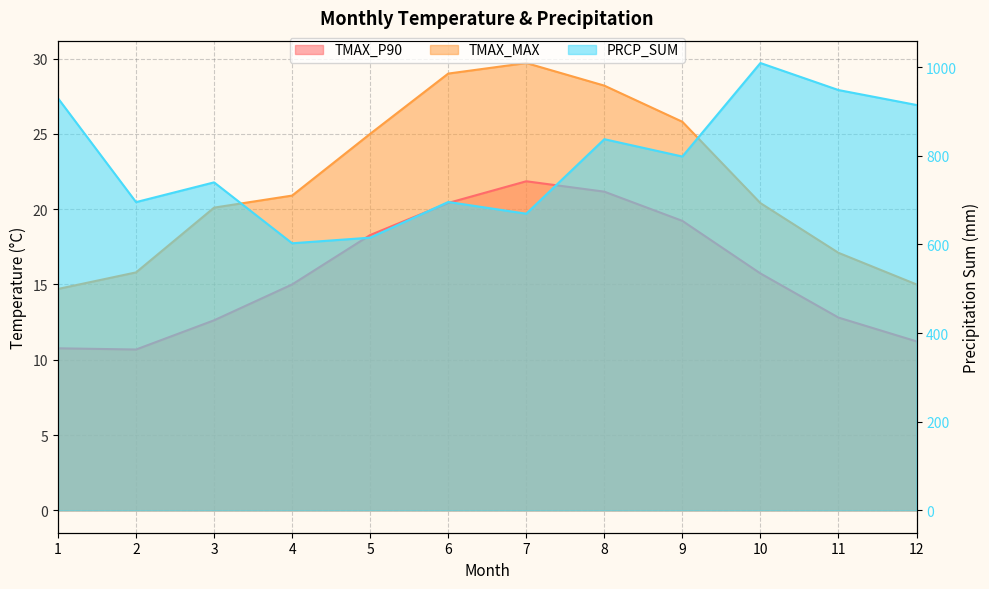

Rank the series by their maximum value, from lowest to highest.

TMAX_P90, TMAX_MAX, PRCP_SUM